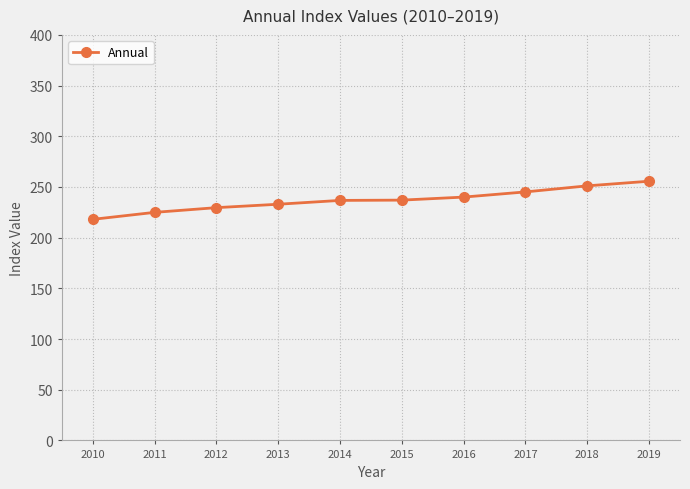

How many lines are shown in the chart?

1